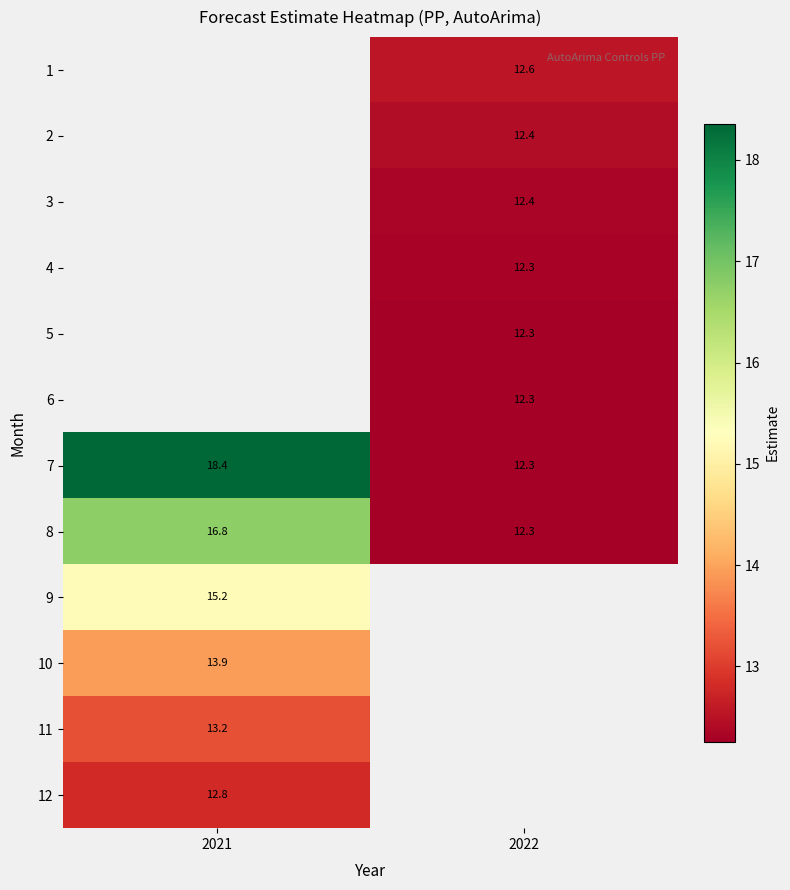

Is the value of 4 at 2022 greater than the value of 7 at 2021?

No